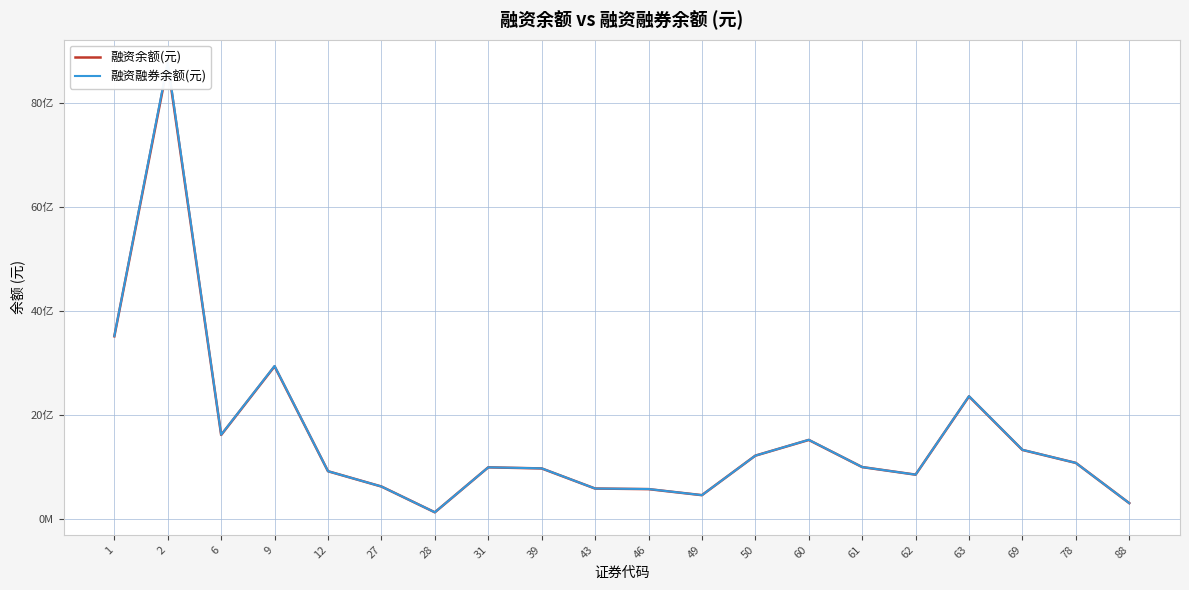

True or false: 融资融券余额(元) and 融资余额(元) cross at least once.

False